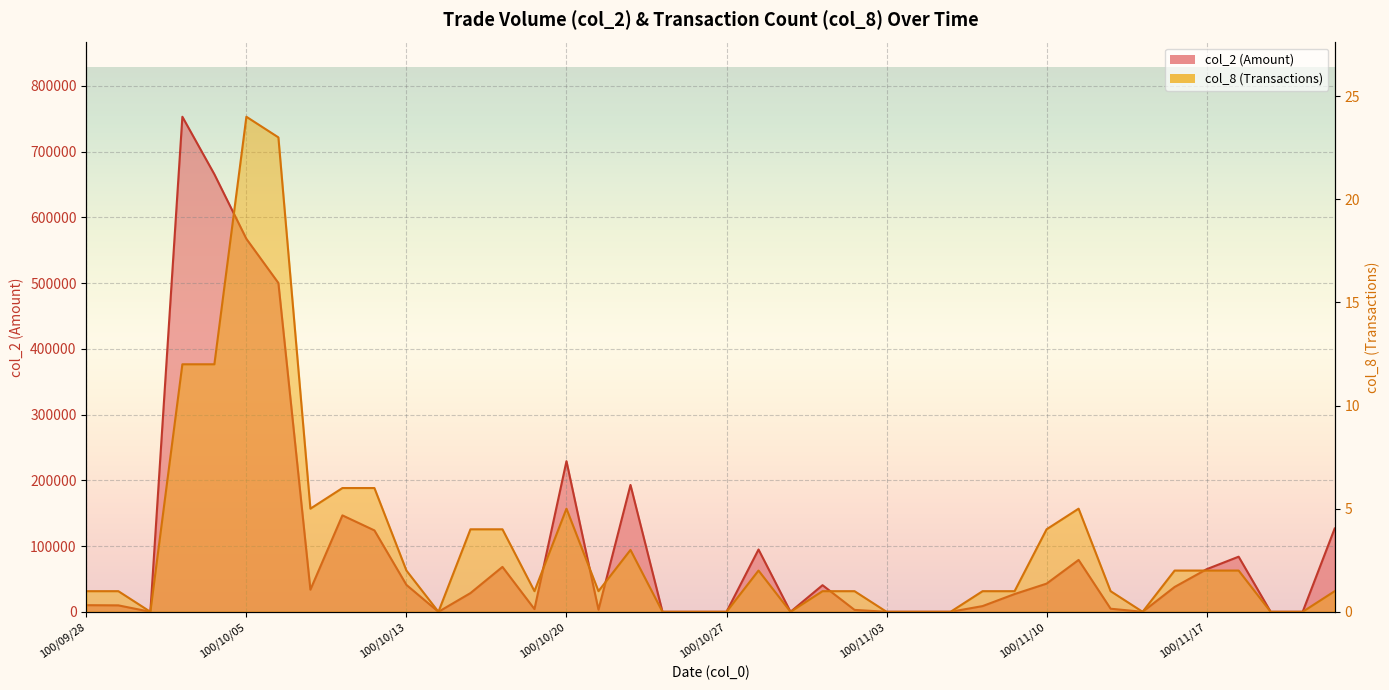

True or false: col_2 and col_8 intersect in this chart.

False